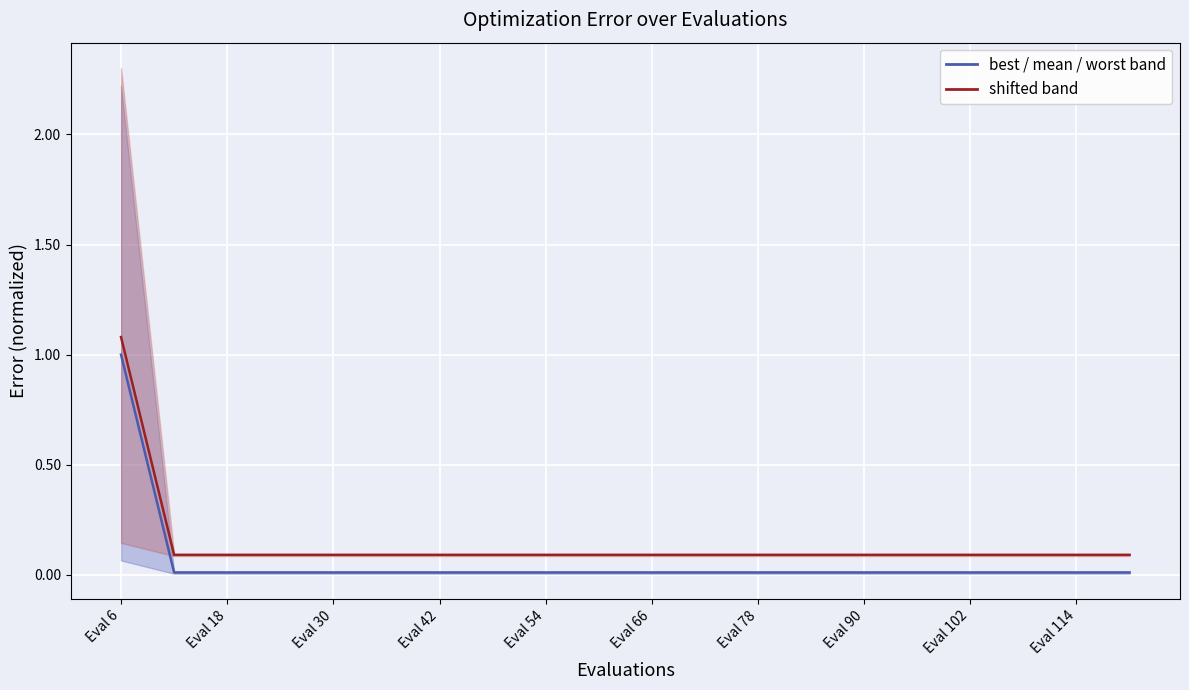

The mean series shows 1.0 at Eval 6. True or false?

True